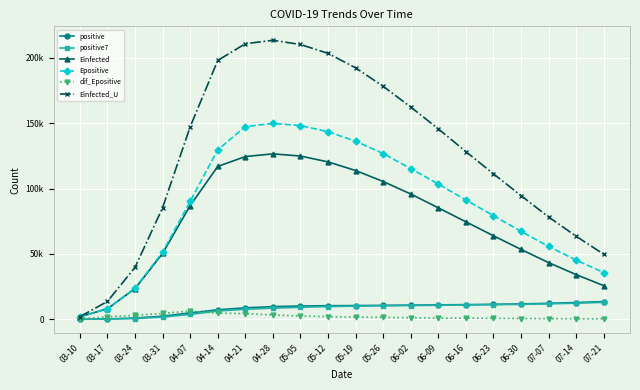

What is the sum of all Einfected values?

1478965.9